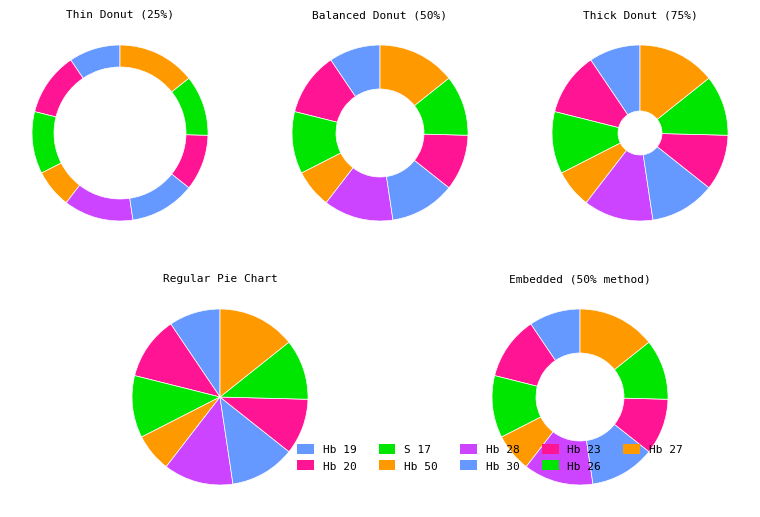

Does Hb 23 account for over 50% of the chart?

No